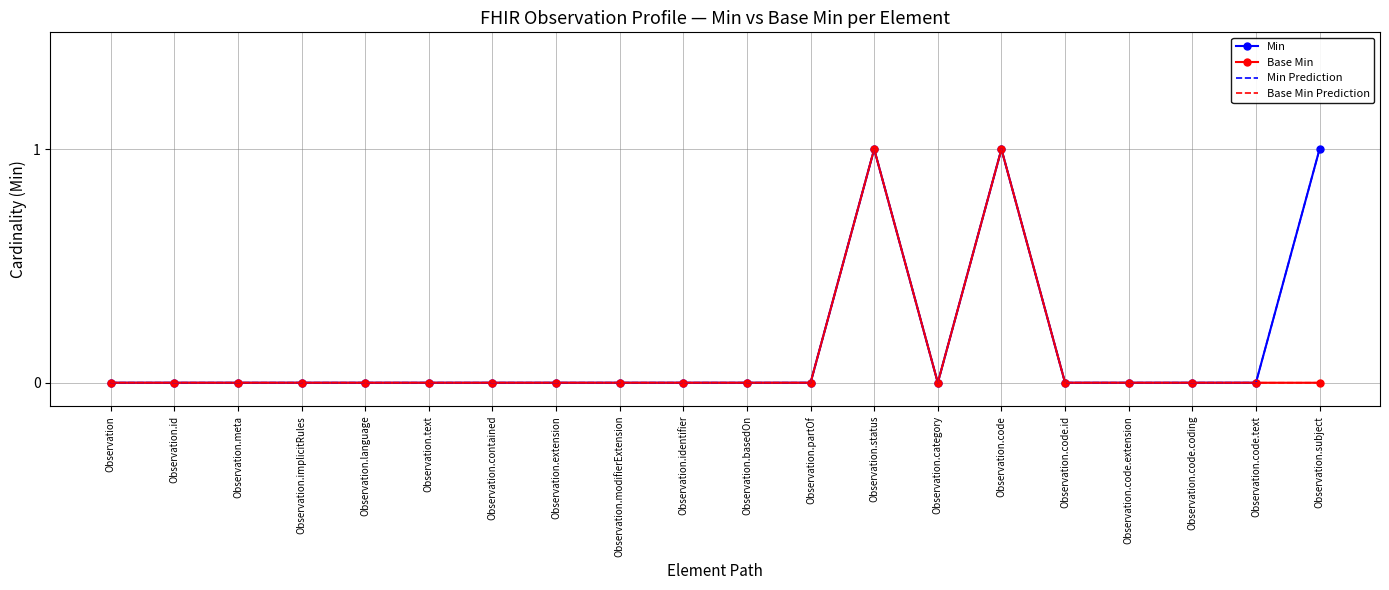

What is the label of the 10th point from the right?

Observation.basedOn